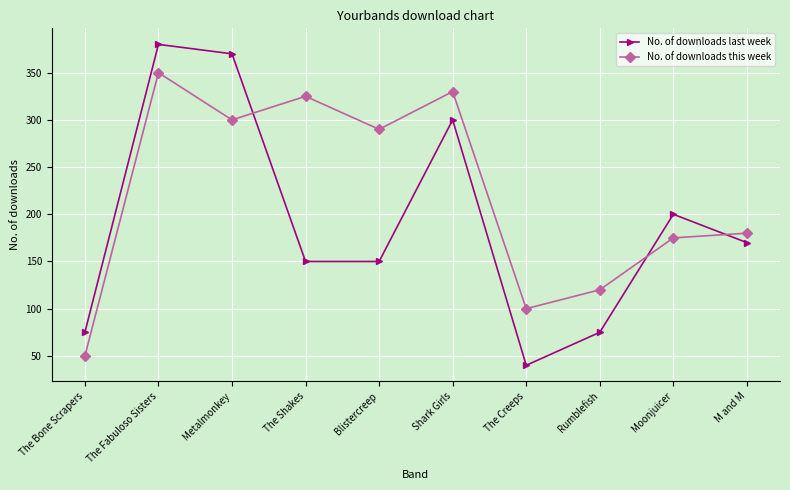

At which category is the sum across all series the highest?

The Fabuloso Sisters